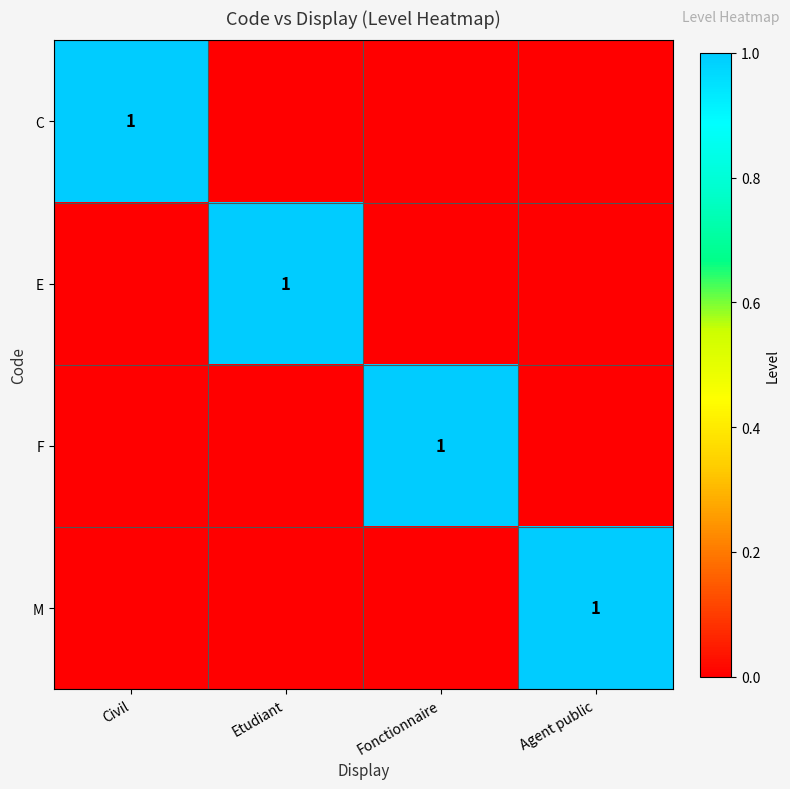

True or false: C has a value of 2 at Civil.

False